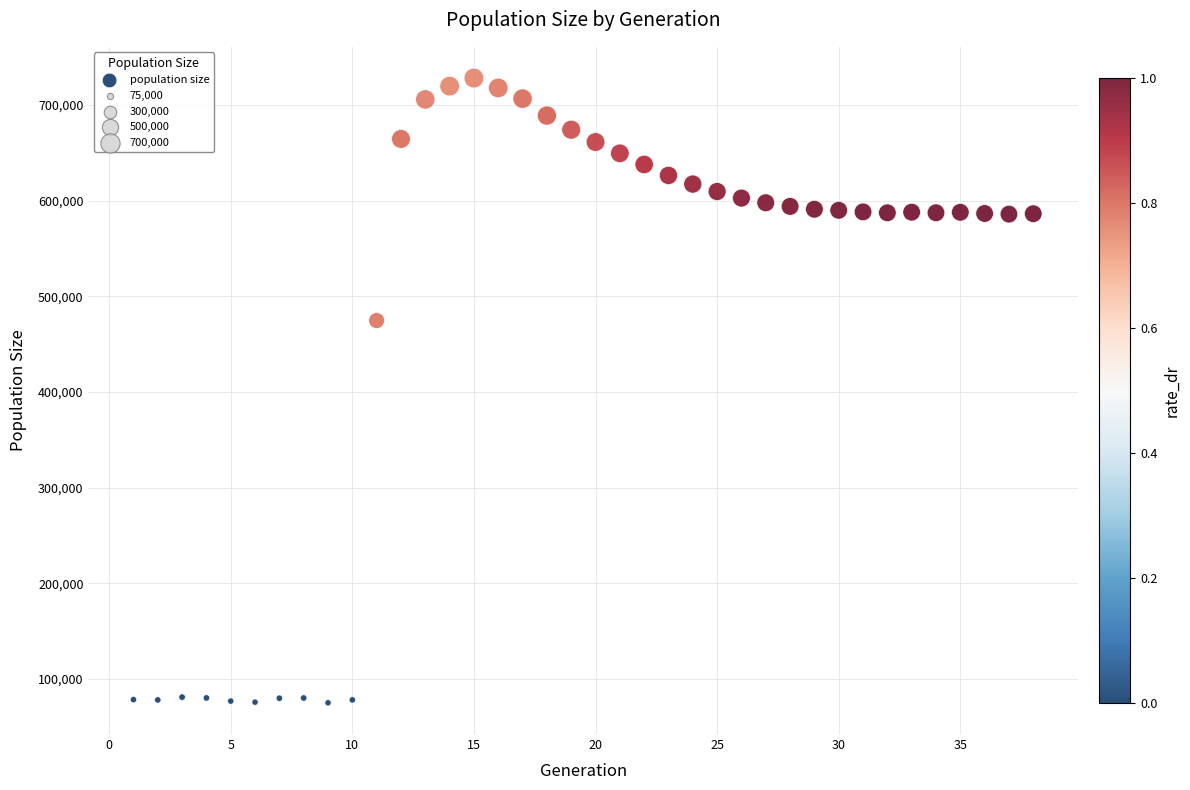

What Y value in the scatter plot is closest to 401553?

474610